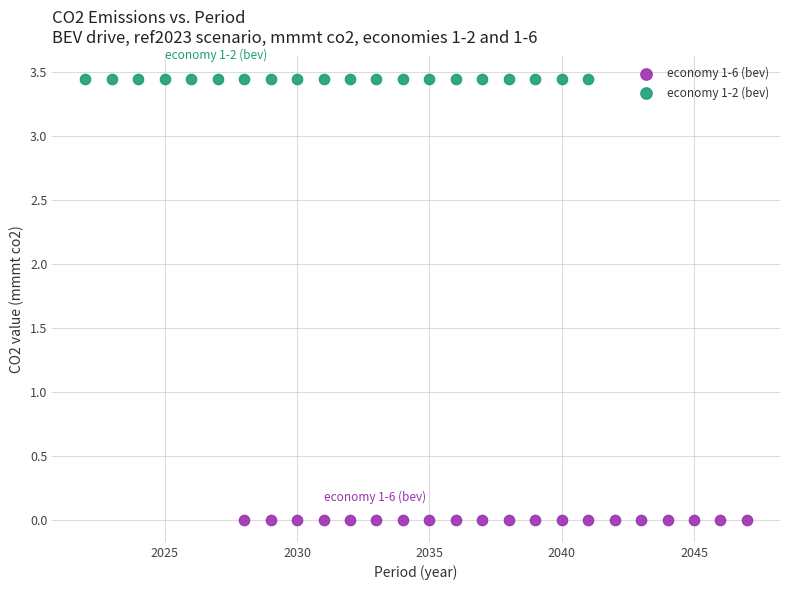

Which series reaches the minimum Y coordinate?

economy 1-6 (bev)